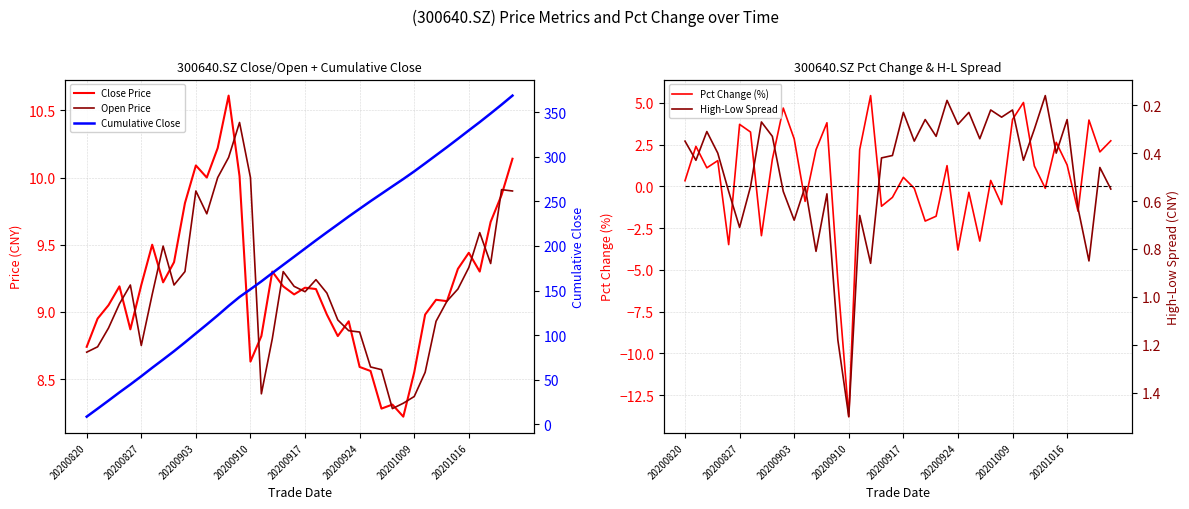

What is the sum of all Open Price values?

366.4